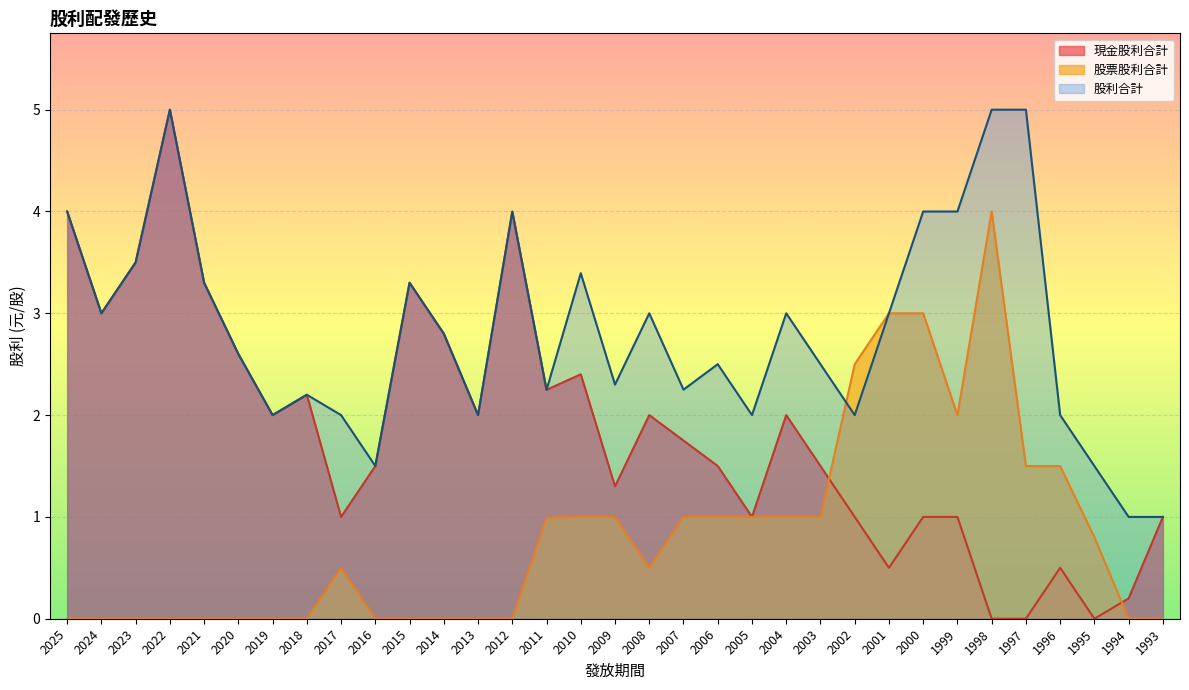

How many interior local peaks does the 現金股利合計 series have?

8